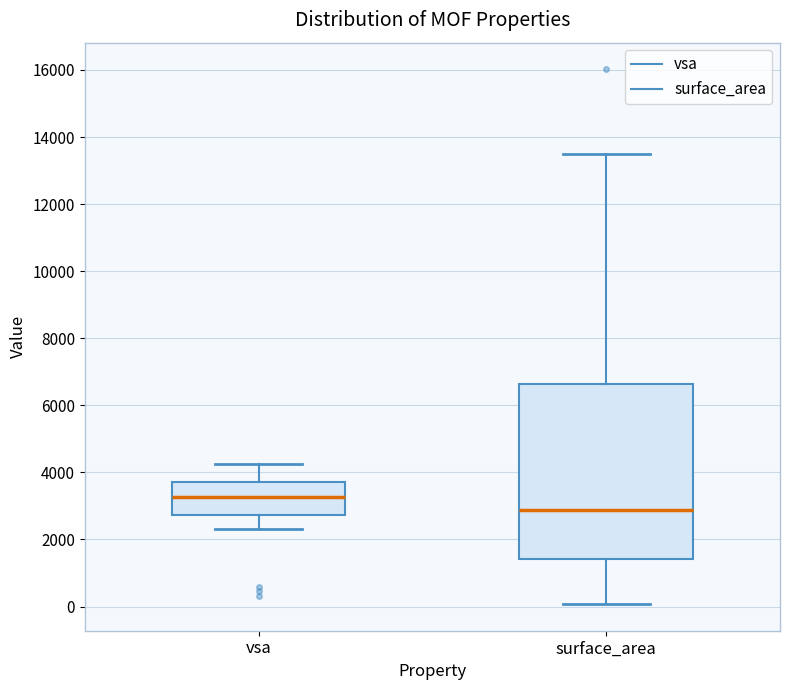

Where does the median line of the box for surface_area sit on the y-axis? The values are not printed on the chart, so give them approximately, as read against the axis.

2800